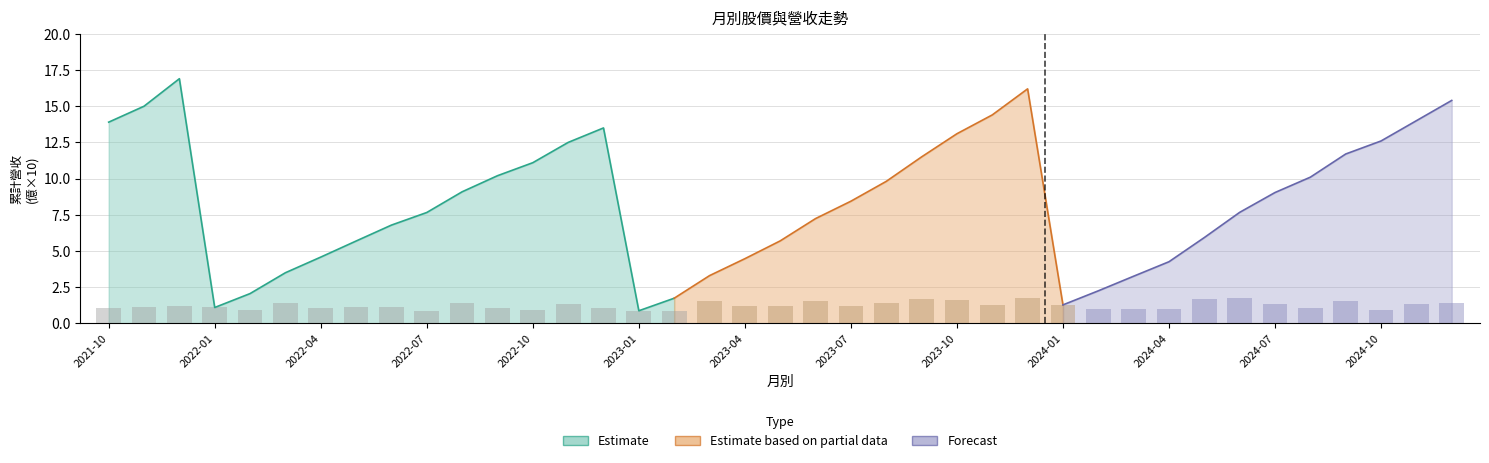

What is the label of the 30th bar from the left?

2024-03